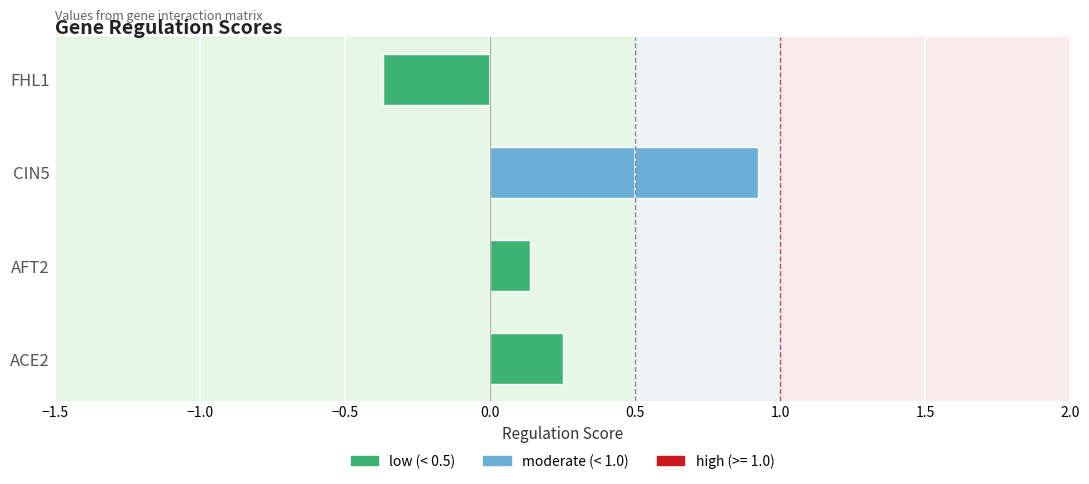

True or false: AFT2 has a value of 0.1 at AFT2.

True